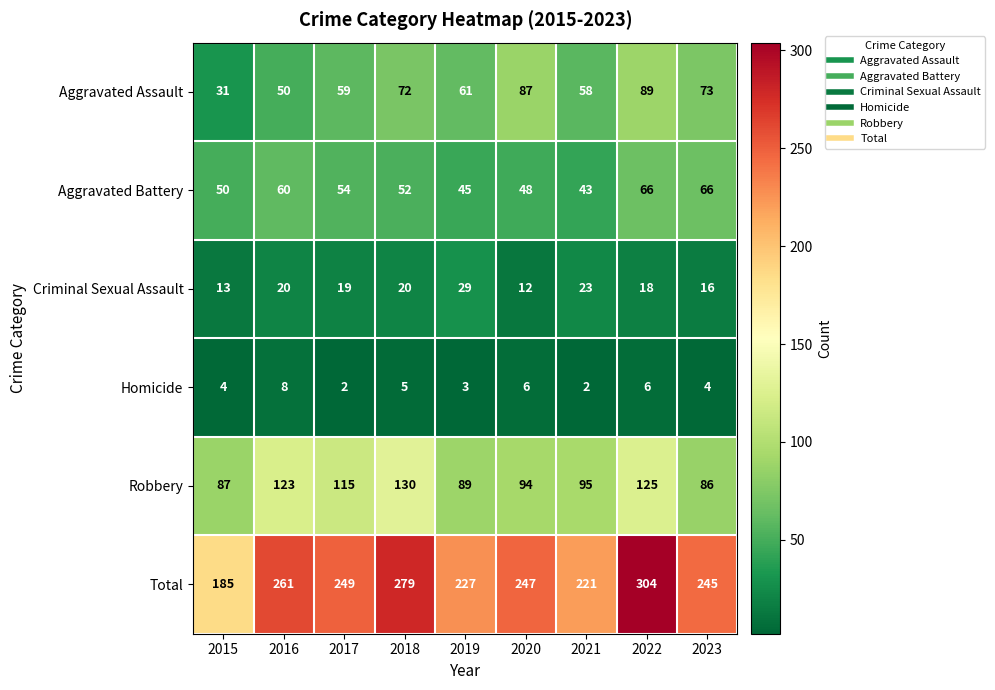

At 2022, list the series in order from largest to smallest.

Total, Robbery, Aggravated Assault, Aggravated Battery, Criminal Sexual Assault, Homicide